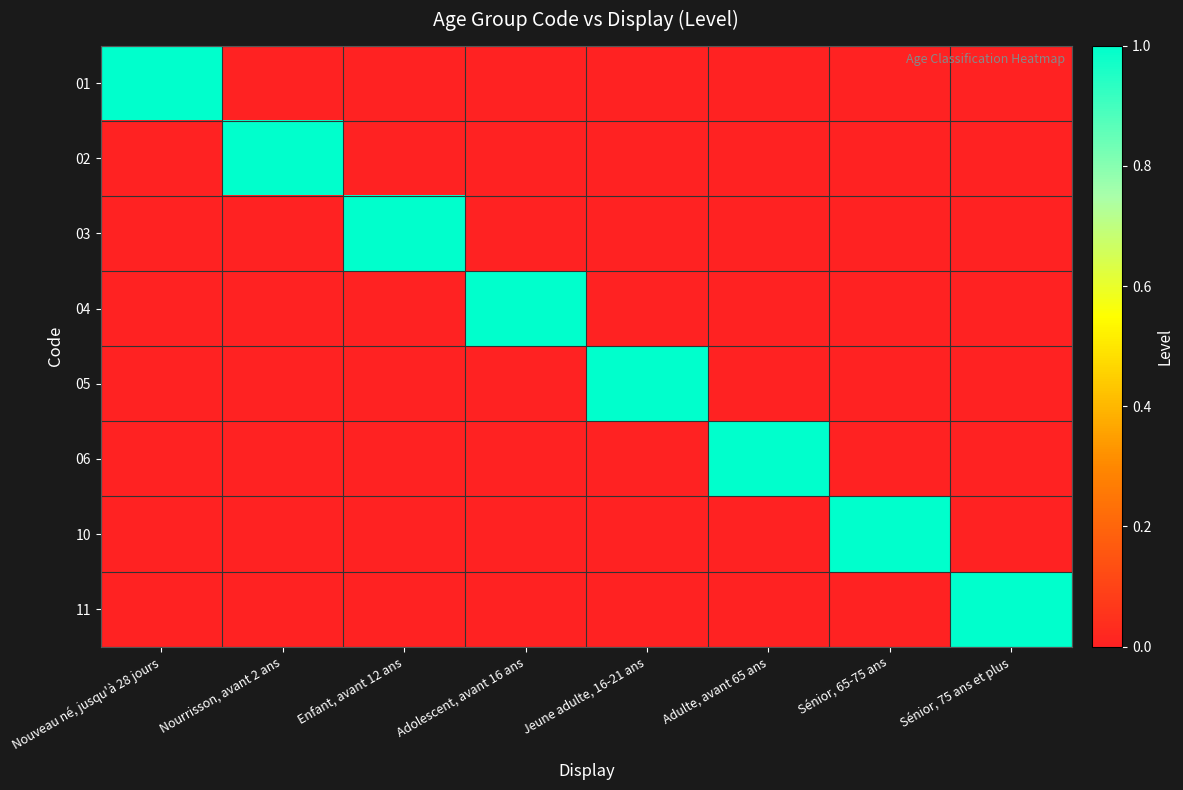

Which label corresponds to the largest value in the chart?

Nouveau né, jusqu'à 28 jours